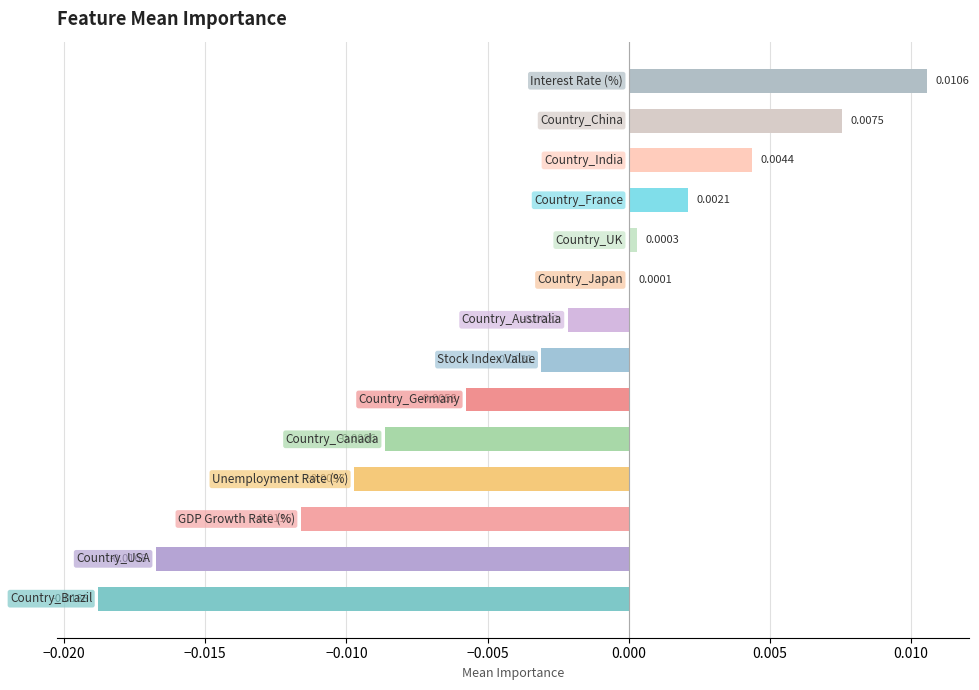

How many distinct data groups are displayed?

1